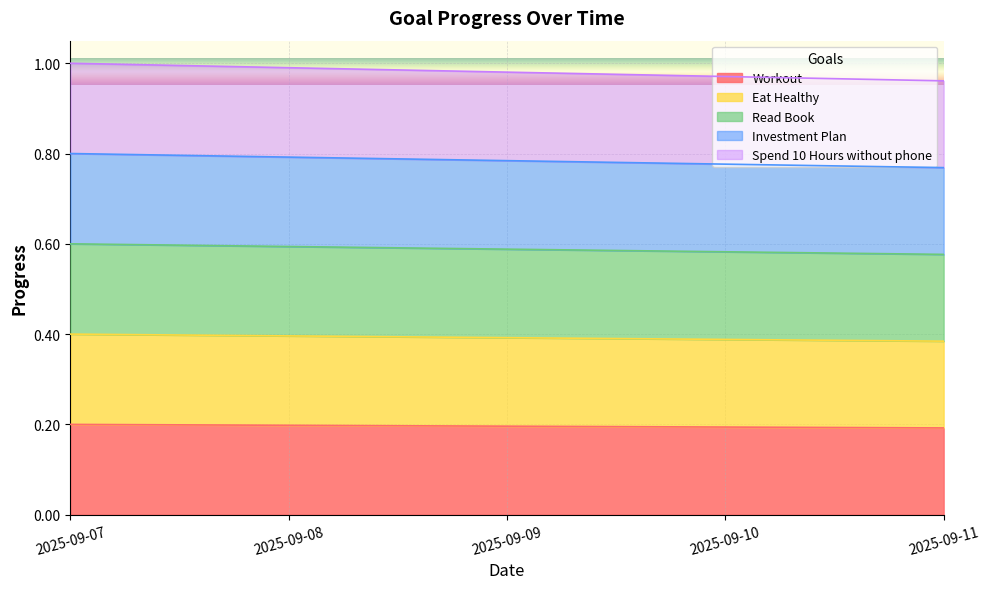

Which series has the largest total across all categories?

Eat Healthy